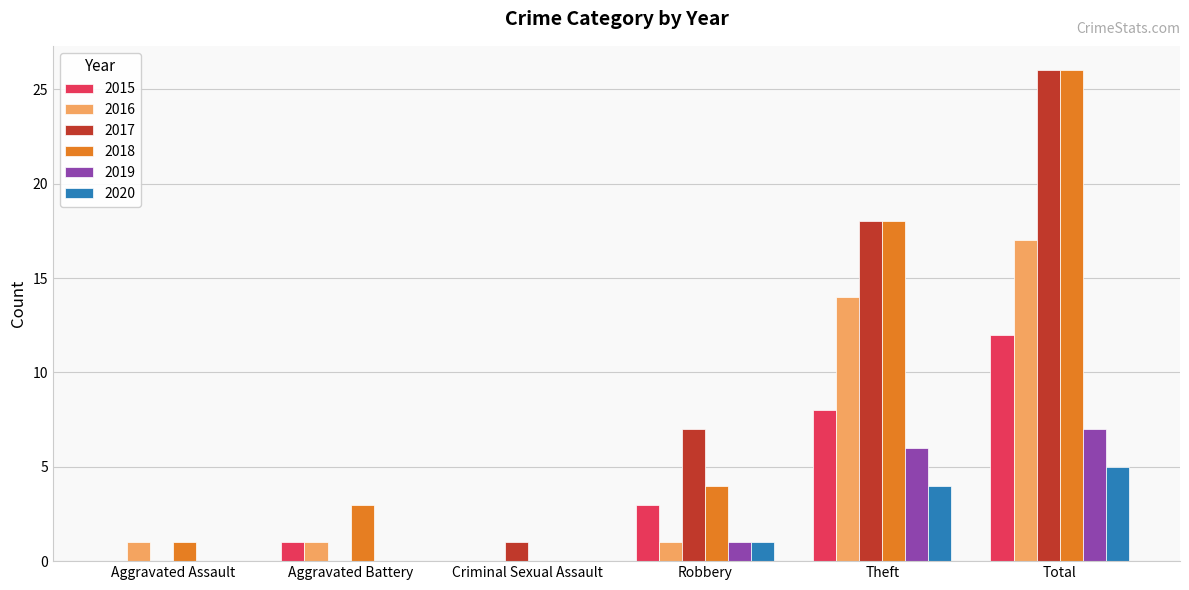

Which series changed the most between Aggravated Battery and Theft?

2017